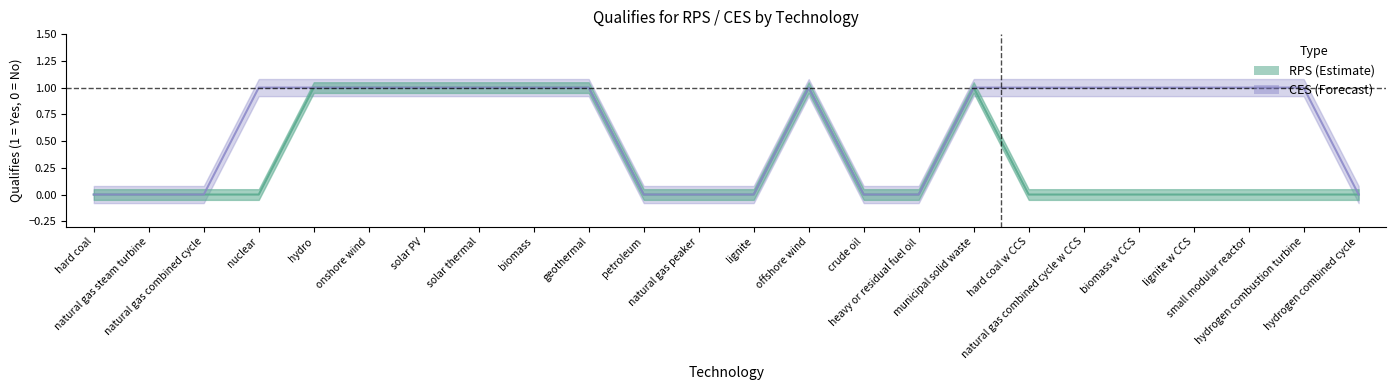

True or false: RPS and CES cross at least once.

False